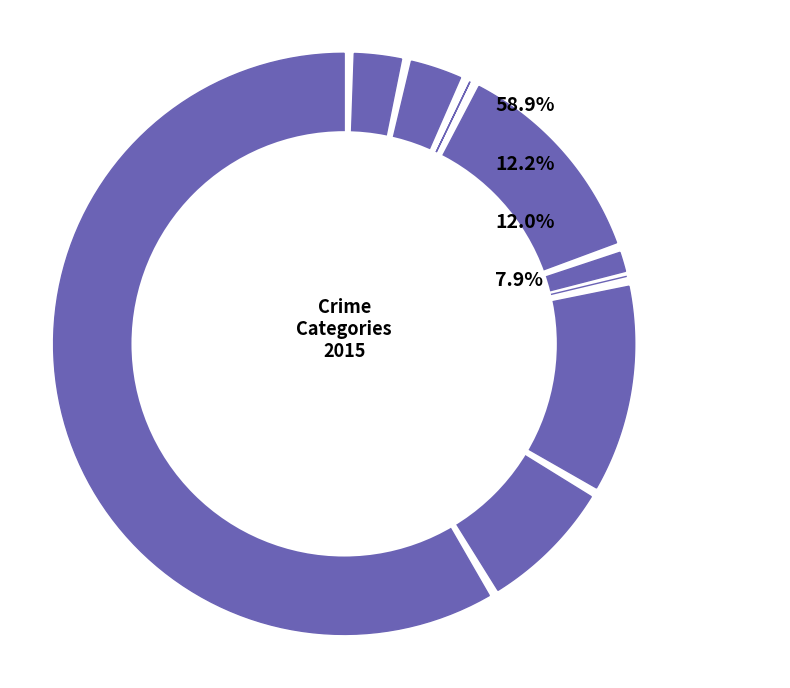

Is it true that Robbery is 8% of the pie?

True